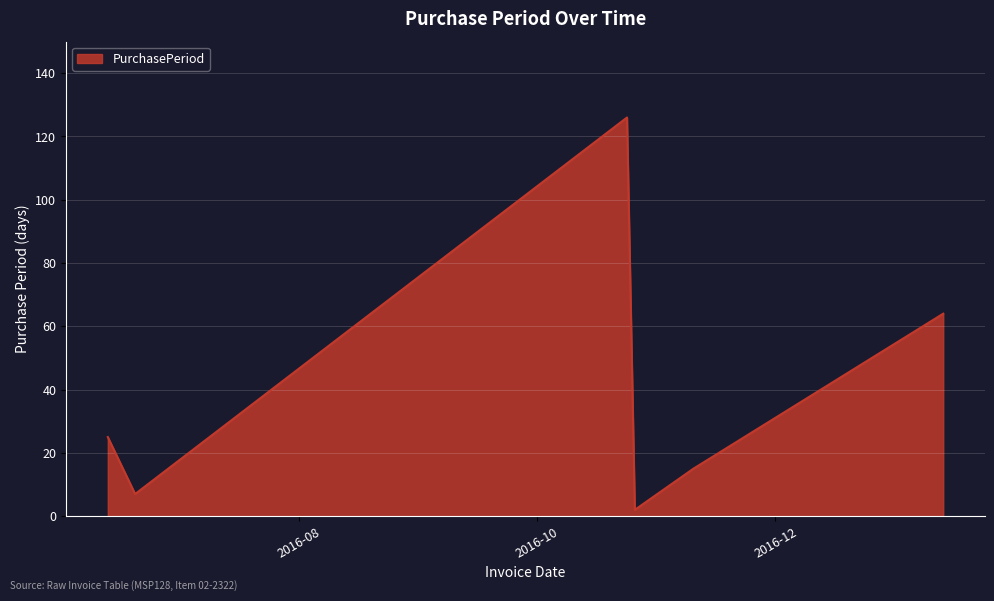

What is the difference between the second highest and second lowest values?

57